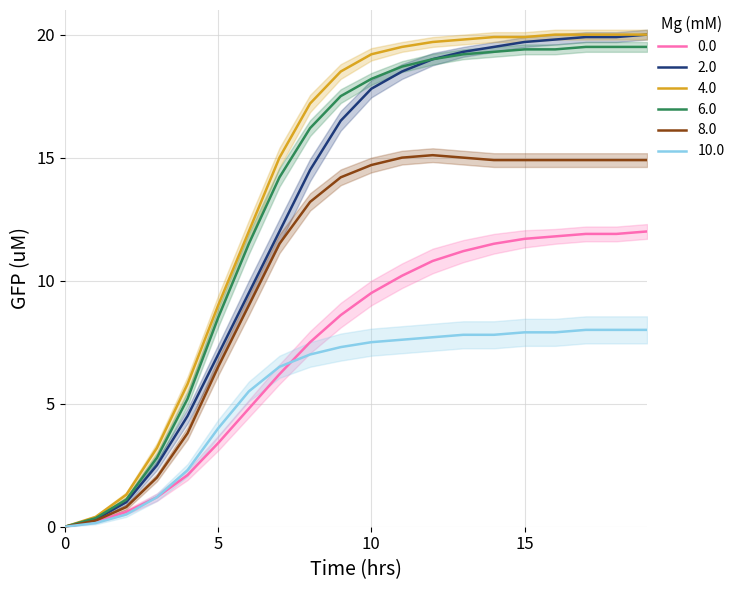

What is the value of the 10.0 point at the 10th from the left?

7.3